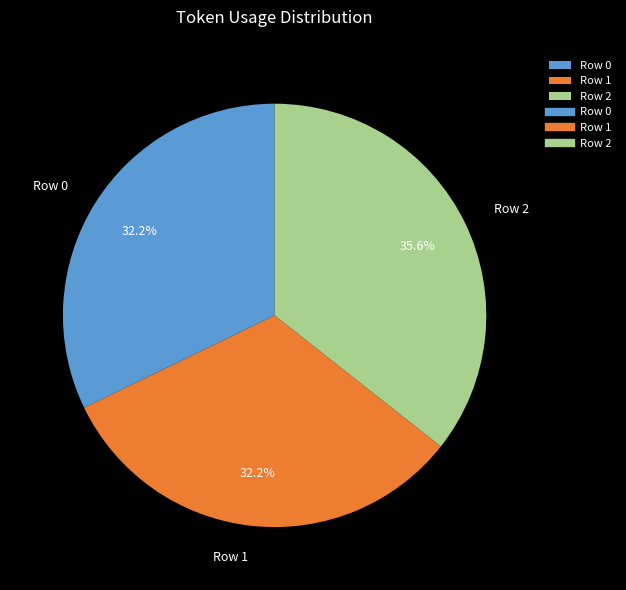

Which slice is the largest?

Row 2